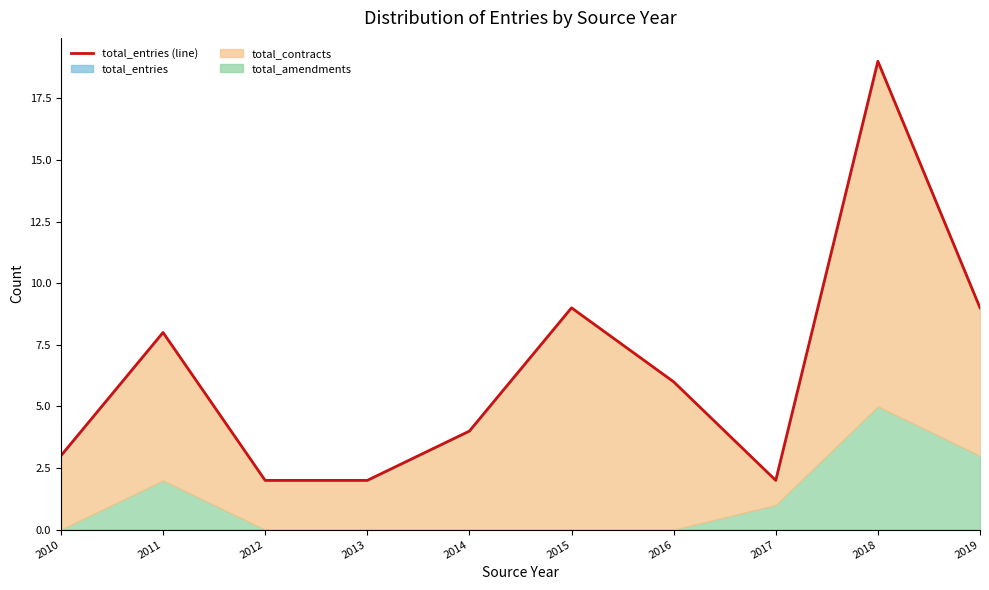

Read the value at 2010.

3